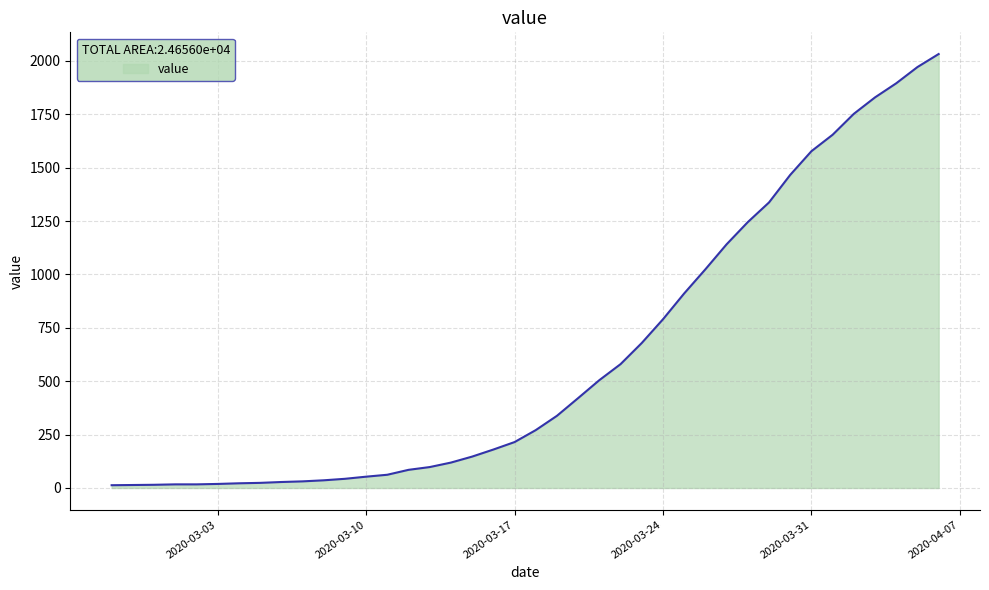

What is the greatest value displayed?

2032